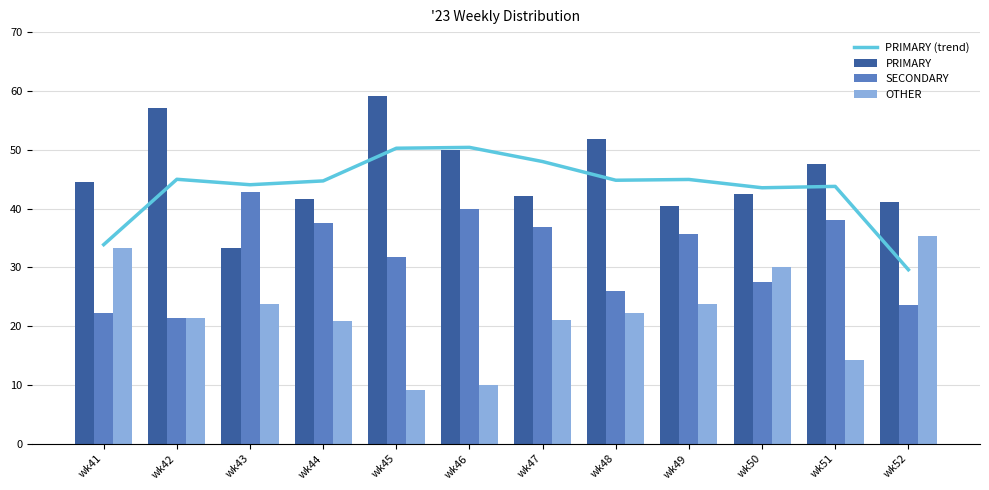

What is the minimum value shown in the chart?

9.1